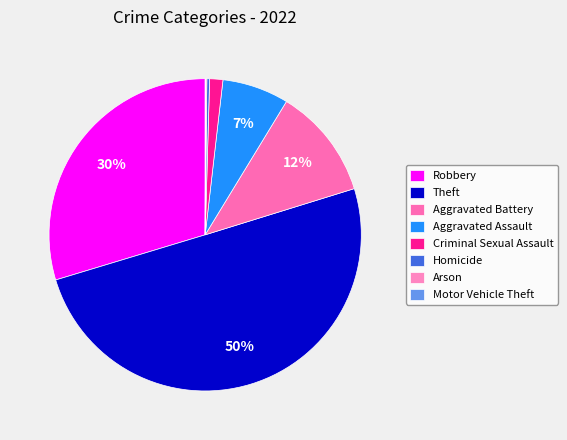

Is Theft the majority of the pie?

Yes